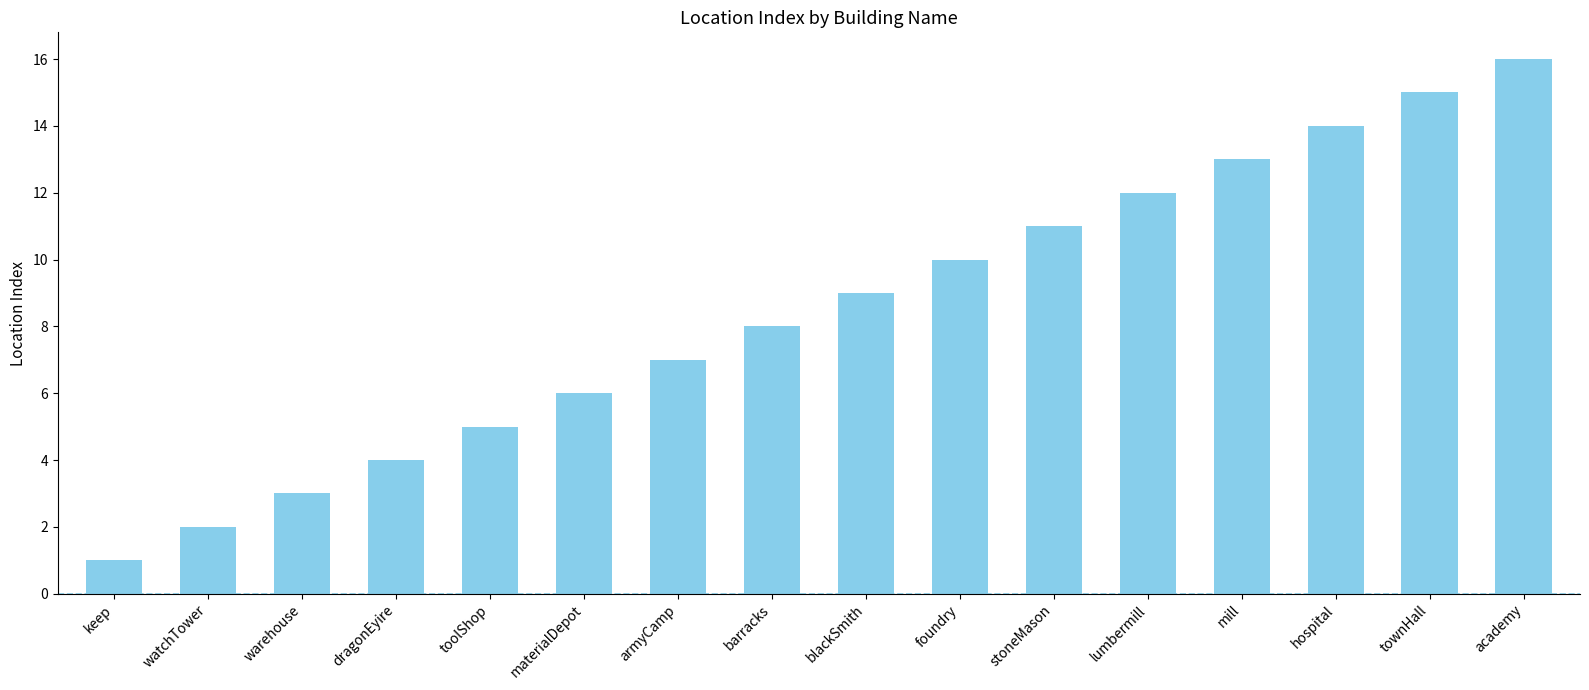

What is the difference between the second highest and second lowest values?

13